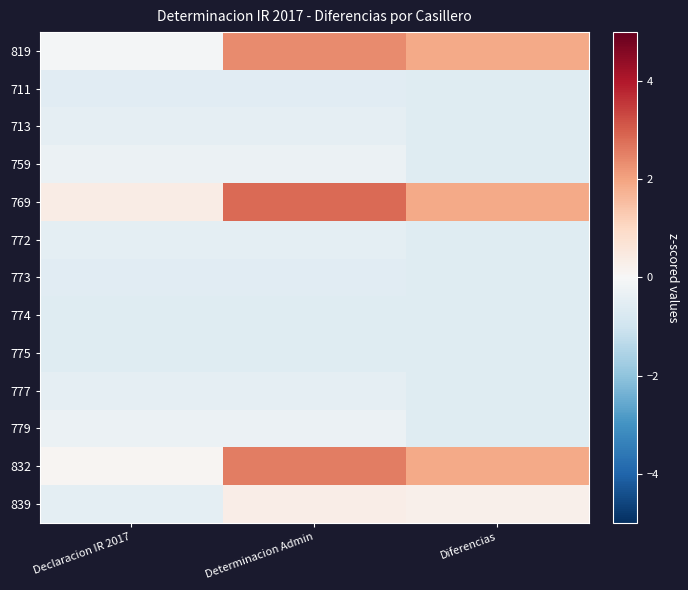

At Determinacion Admin, list the series in order from smallest to largest.

774, 775, 711, 773, 772, 713, 777, 779, 759, 839, 819, 832, 769